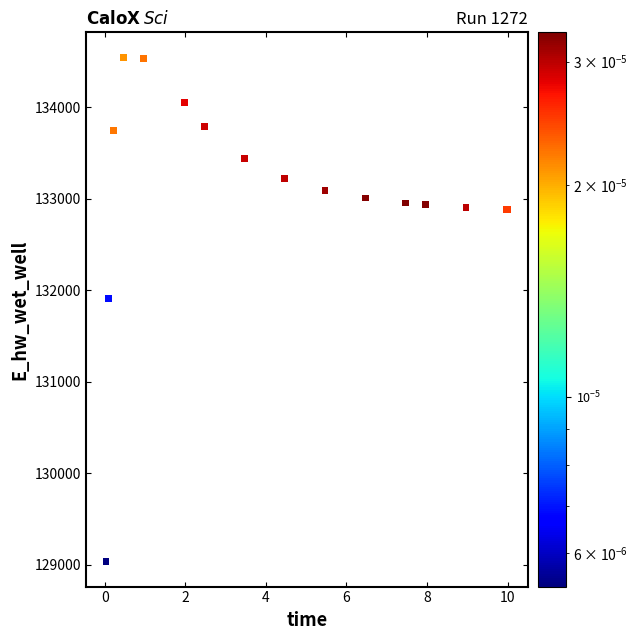

What Y value in the scatter plot is closest to 131791?

131910.7